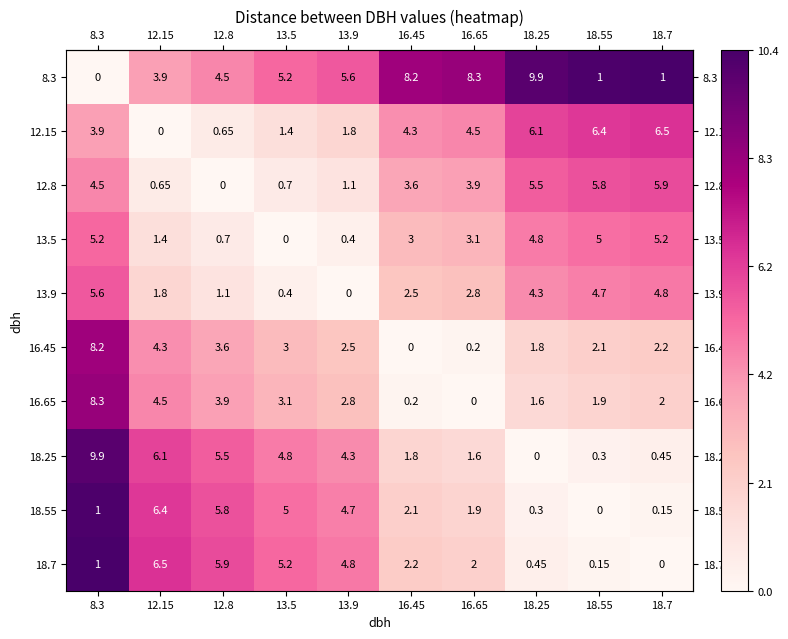

Is the value of 13.5 at 8.3 greater than the value of 18.25 at 12.8?

No